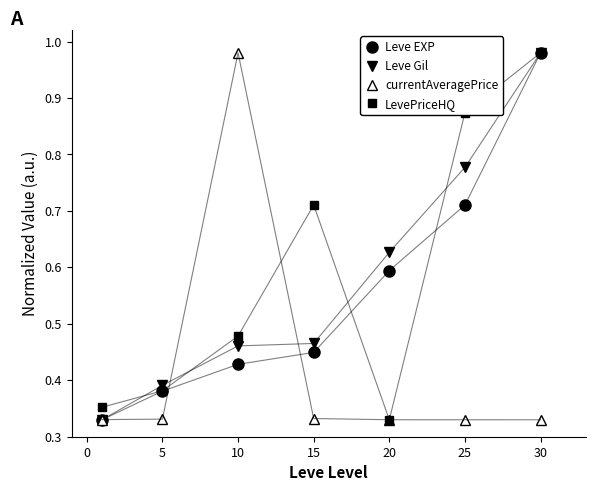

Does the chart have visible grid lines?

No